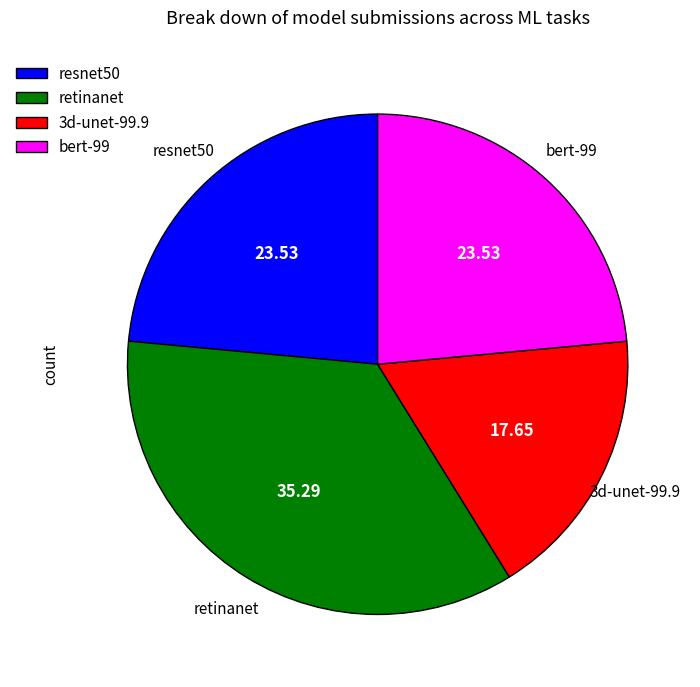

True or false: retinanet accounts for 23% of the total.

False